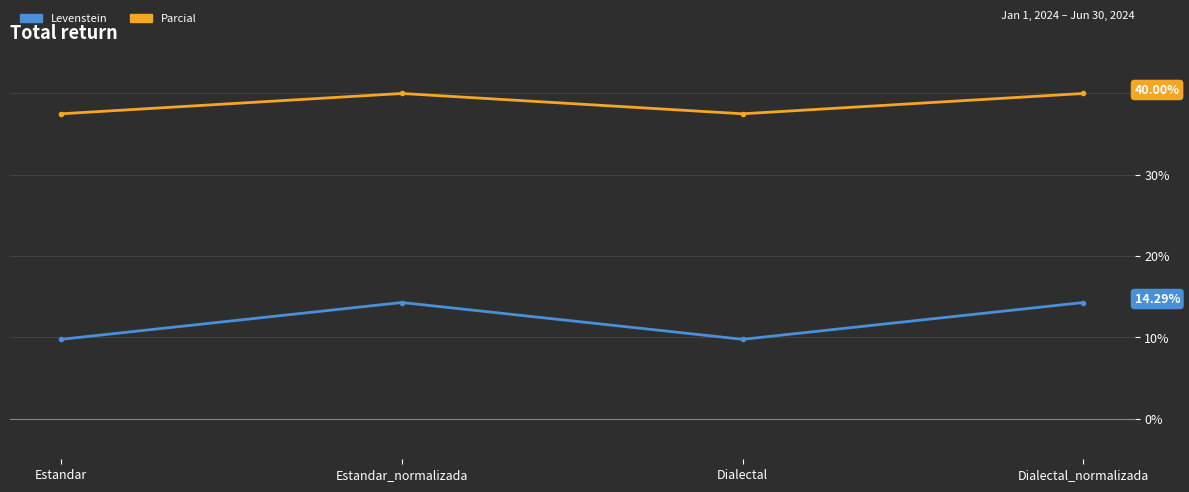

True or false: Parcial and Levenstein cross at least once.

False